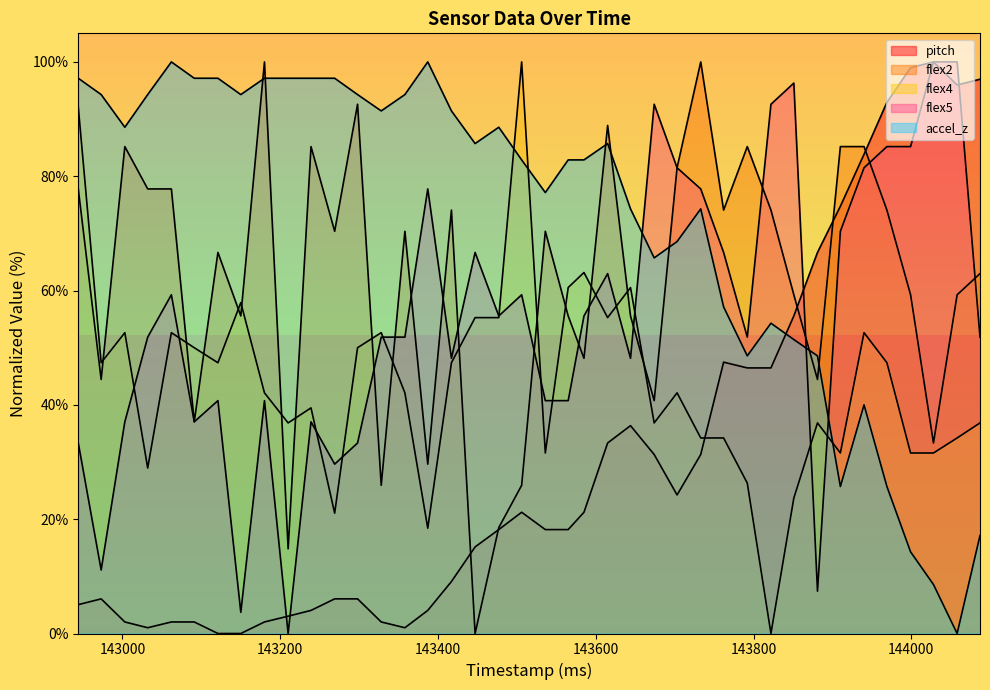

How many intersections are there between flex4 and accel_z?

3